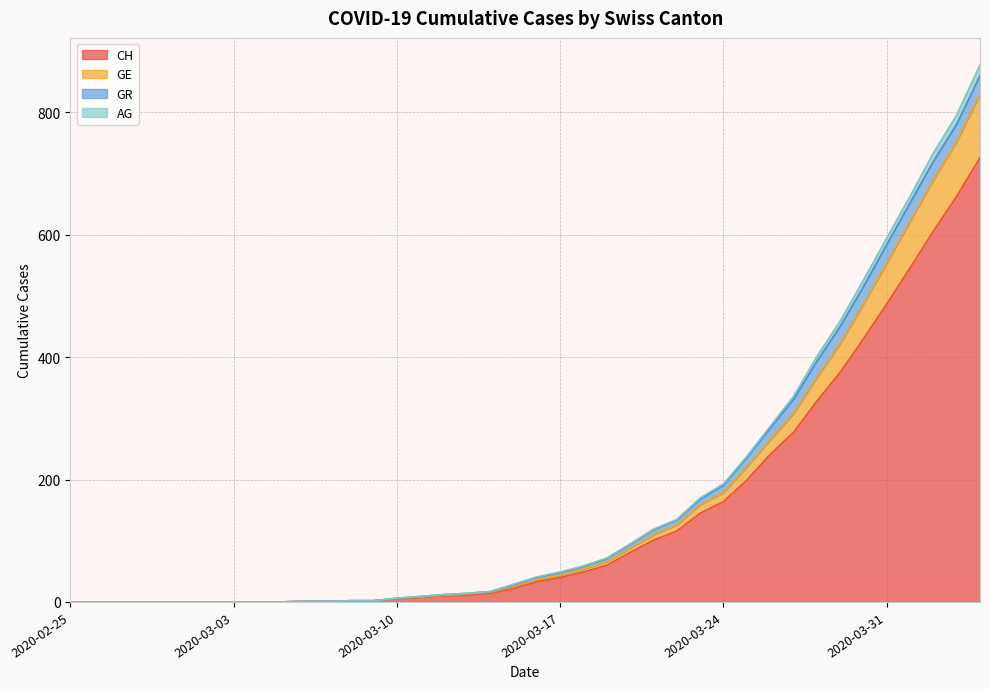

What are all the series names shown in the legend?

CH, GE, GR, AG